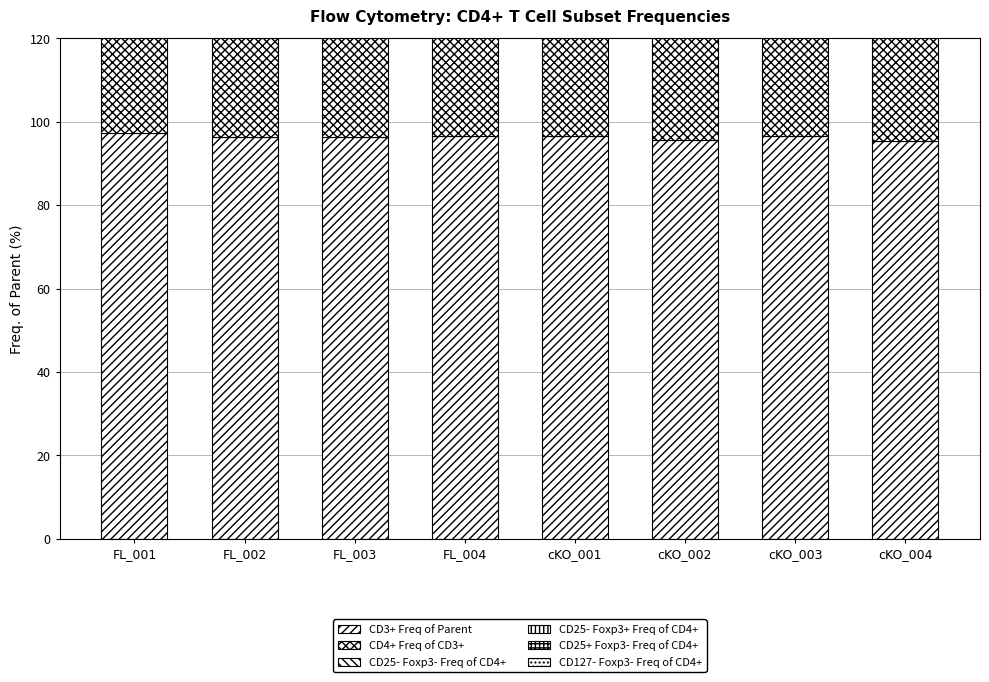

What are all the series names shown in the legend?

CD3+ Freq of Parent, CD4+ Freq of CD3+, CD25- Foxp3- Freq of CD4+, CD25- Foxp3+ Freq of CD4+, CD25+ Foxp3- Freq of CD4+, CD127- Foxp3- Freq of CD4+